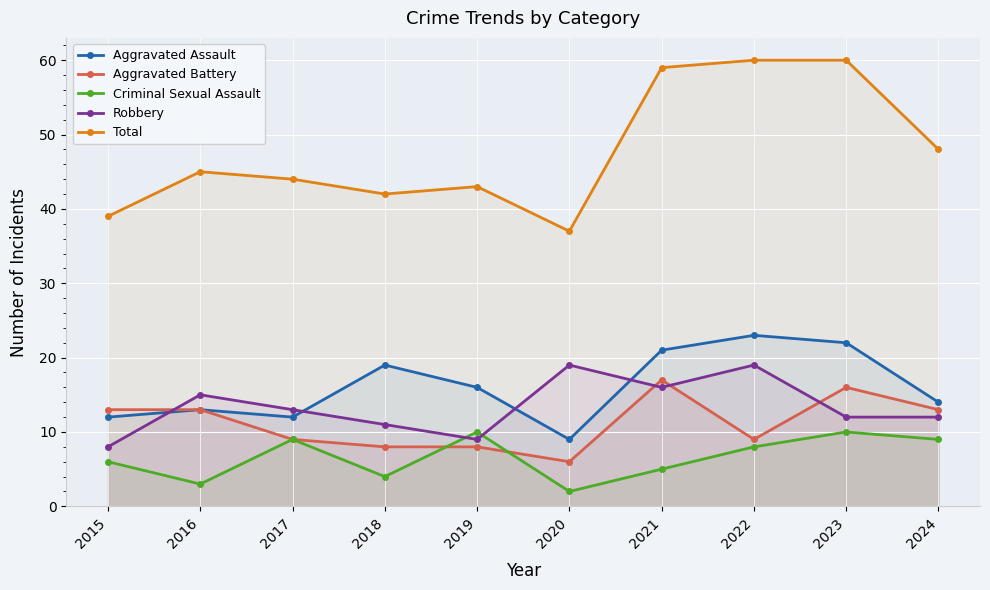

True or false: Aggravated Assault and Total cross at least once.

False